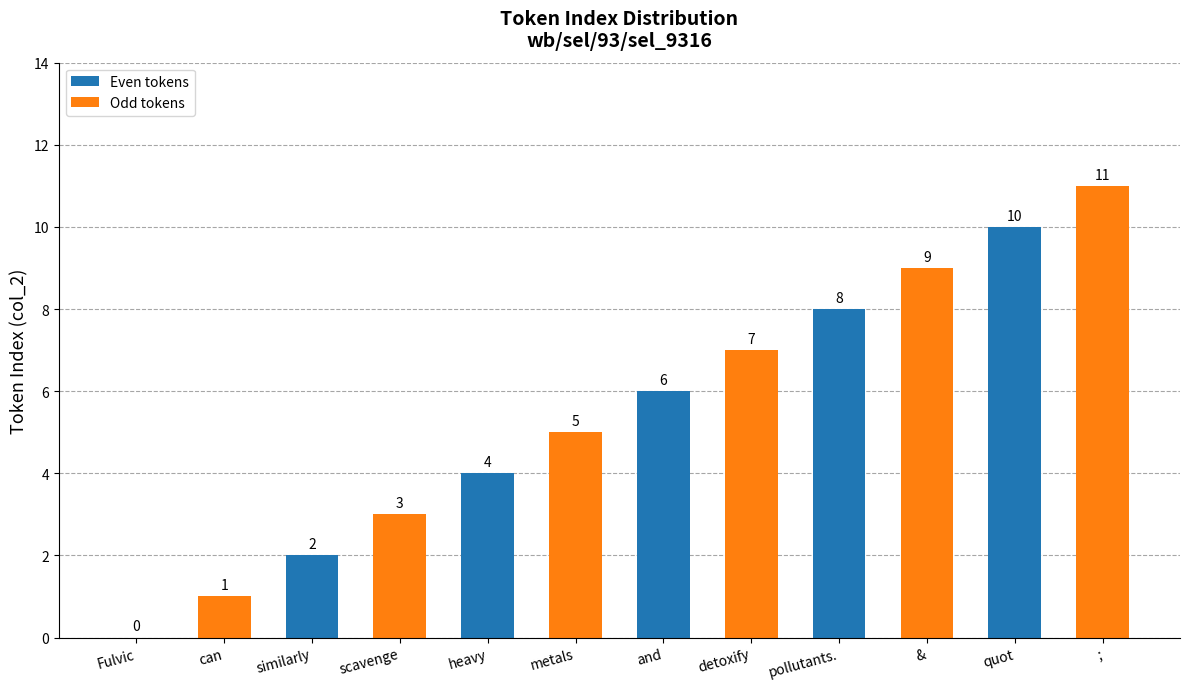

What is the approximate value at heavy, to the nearest 5?

5